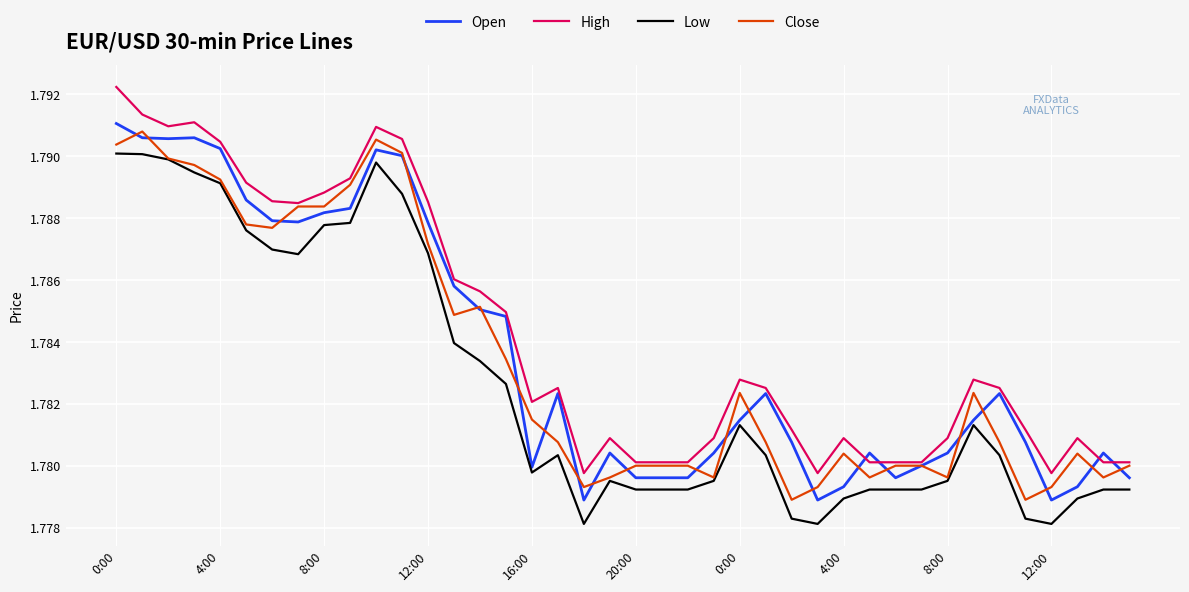

True or false: High and Low cross at least once.

False